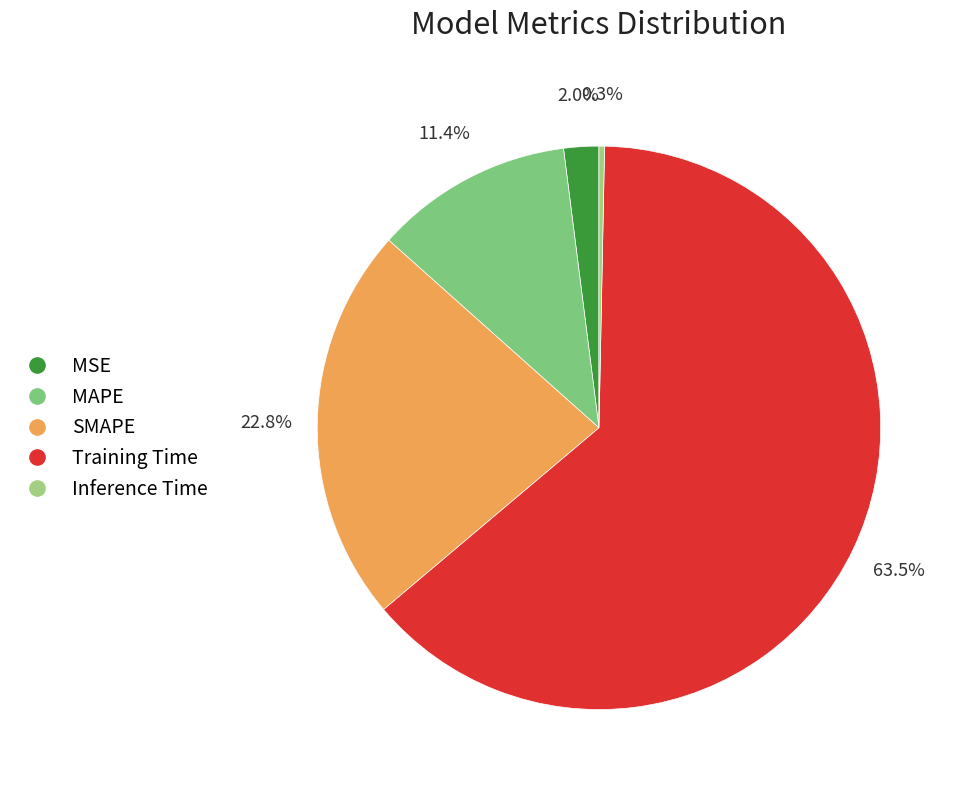

What is the majority slice?

Training Time